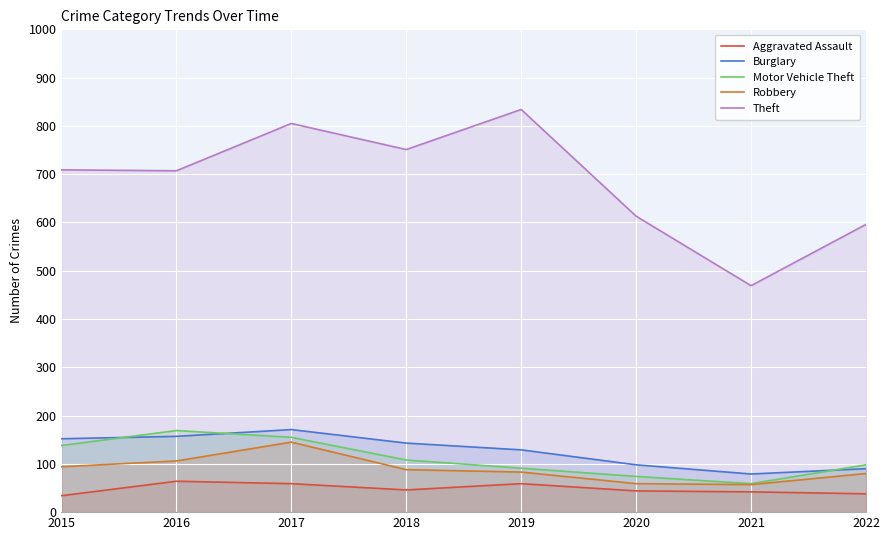

Where does the Burglary series first go above 143?

2015